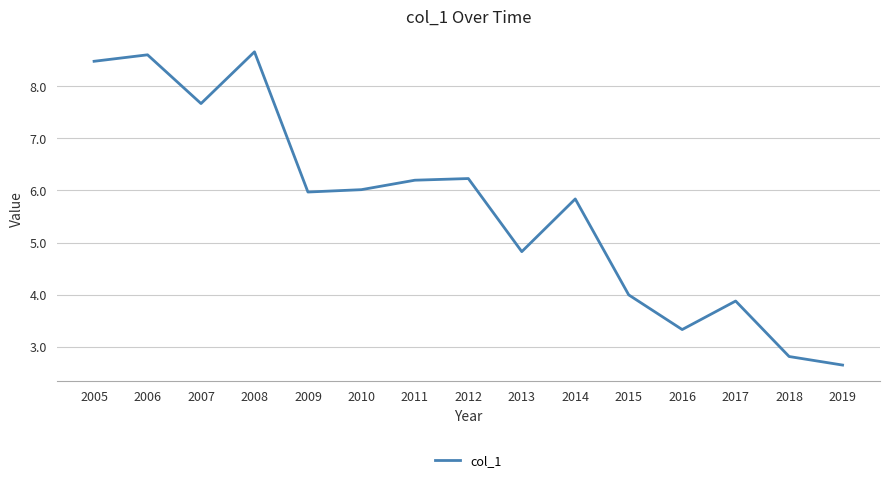

What is the change in value from 2013 to 2014?

+1.0